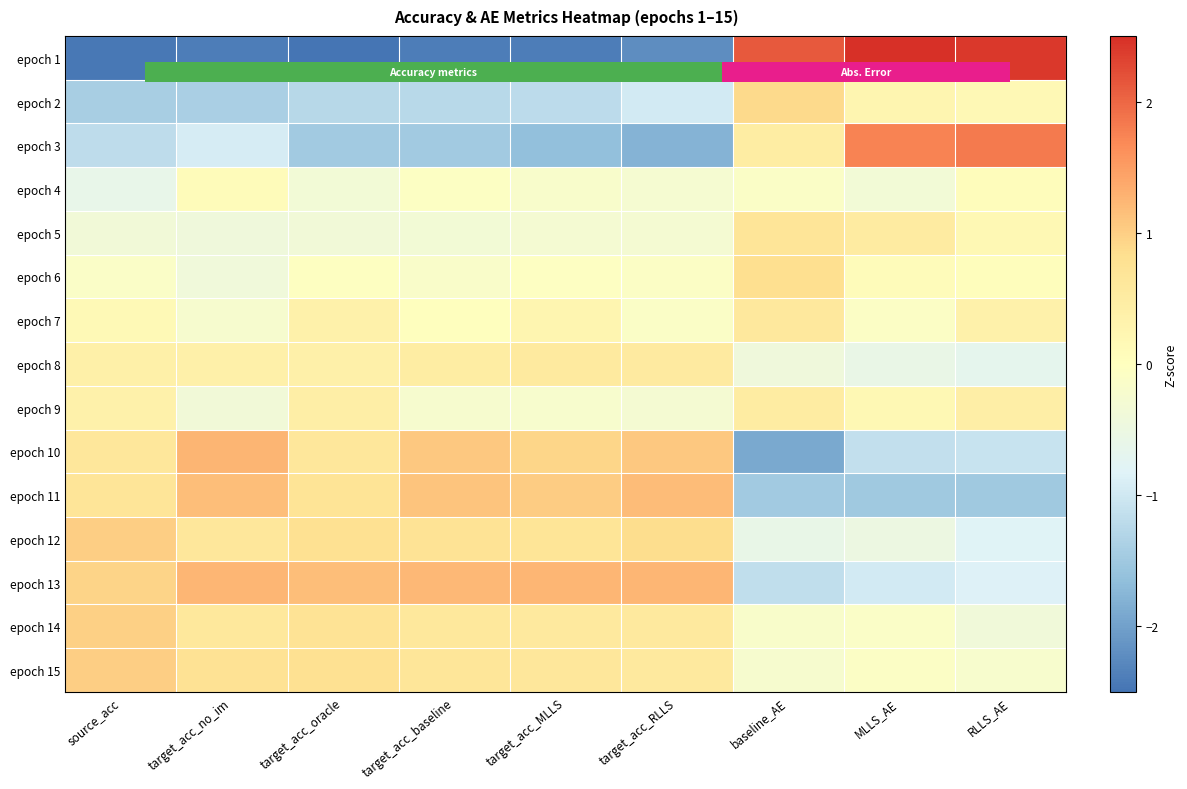

How many values in epoch 2 are above zero?

3